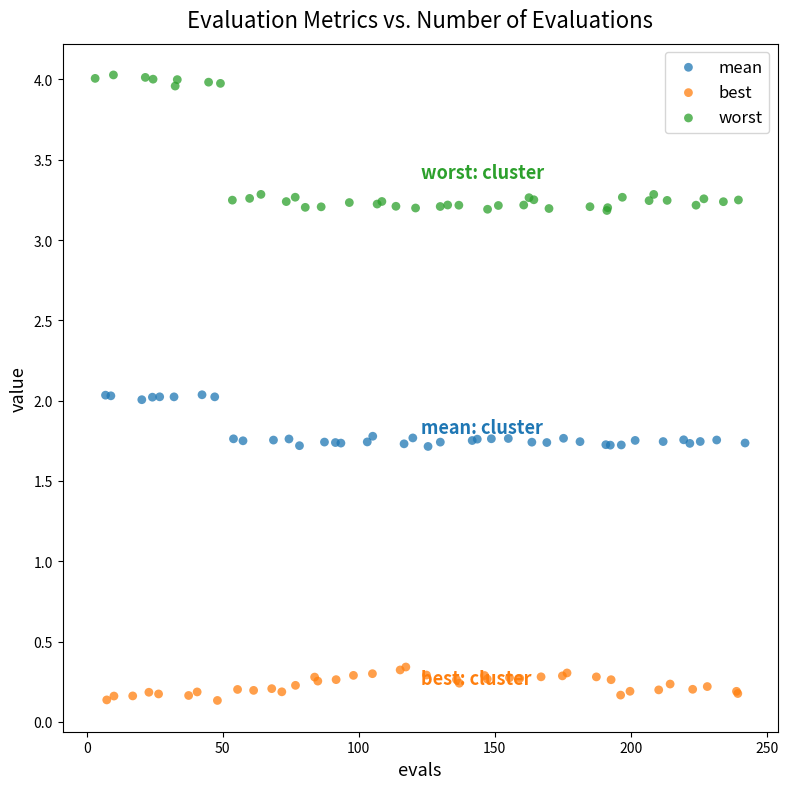

Which series contains the lowest Y value?

best